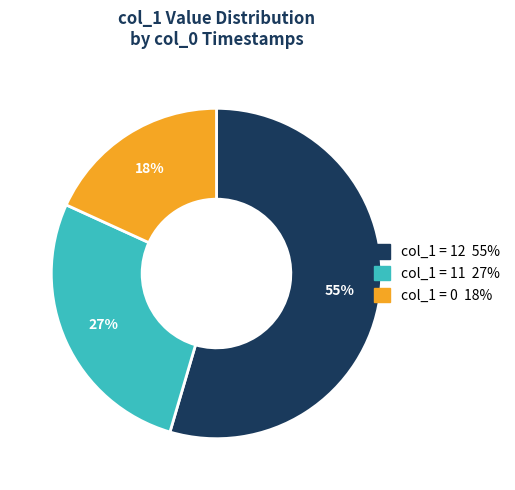

How many segments does this pie chart have?

3